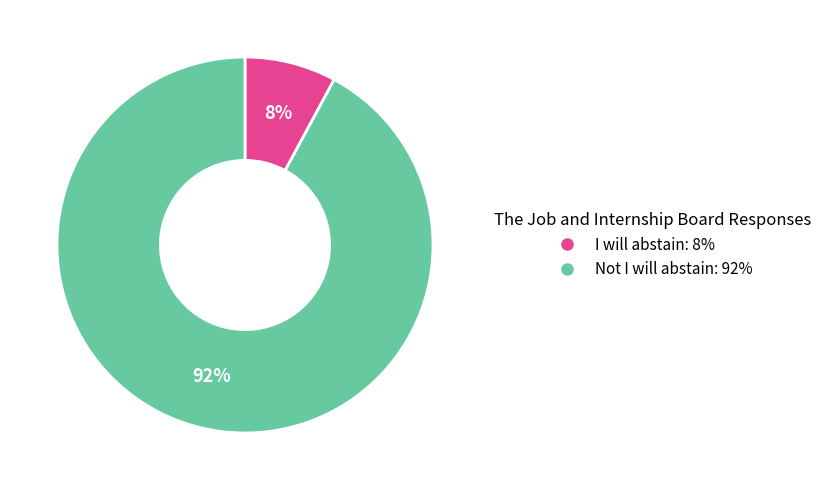

Which category has the biggest portion of the pie?

Not I will abstain